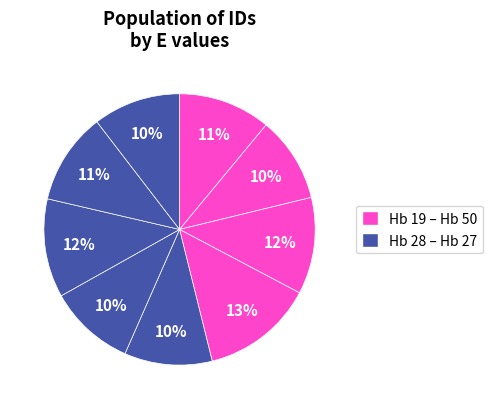

How many segments does this pie chart have?

9